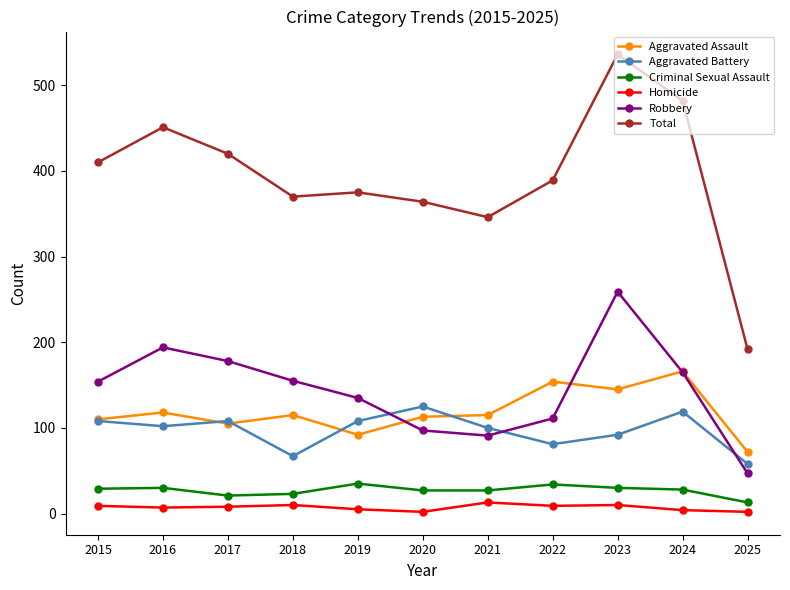

Rank the series by their maximum value, from lowest to highest.

Homicide, Criminal Sexual Assault, Aggravated Battery, Aggravated Assault, Robbery, Total